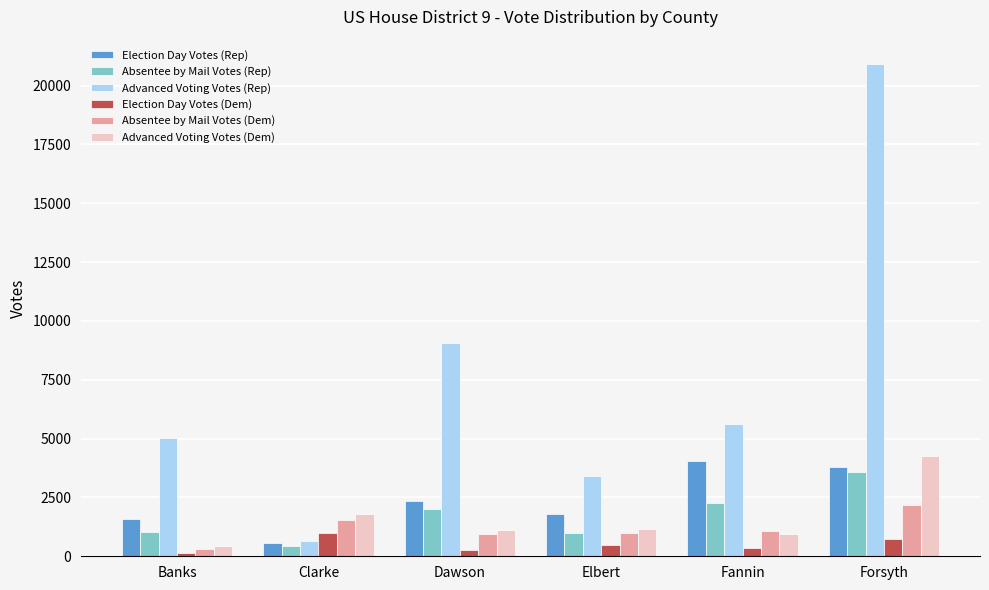

What is the average value of the Advanced Voting Votes (Rep) series?

7453